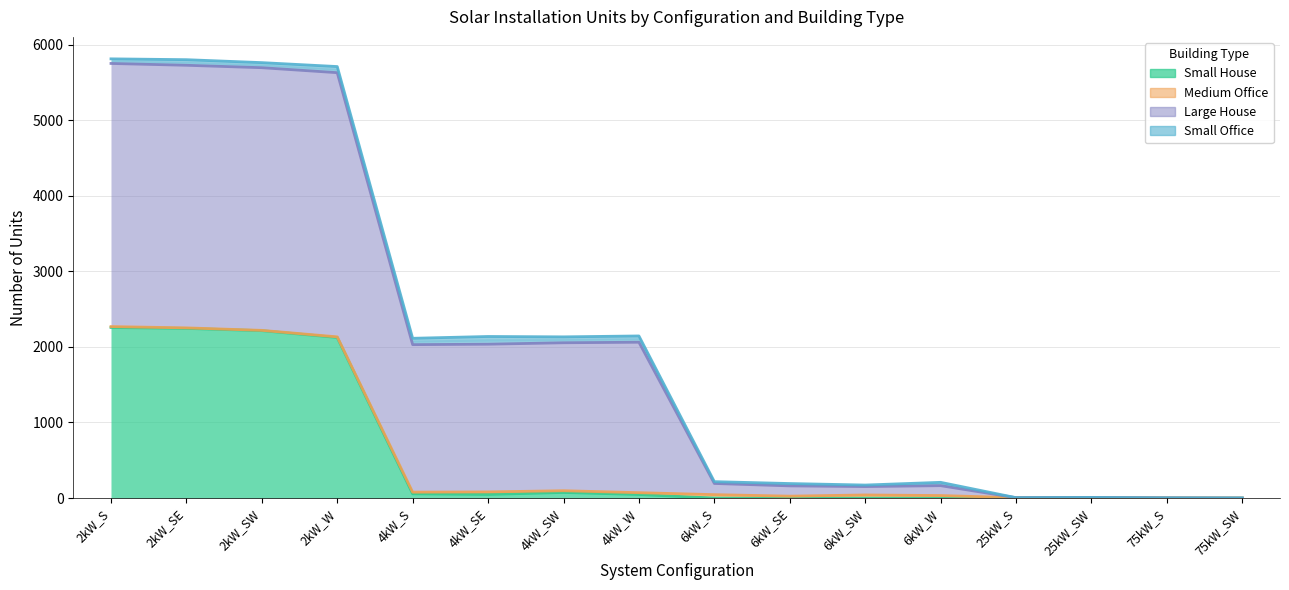

True or false: Medium Office has a value of 2 at 2kW_W.

False